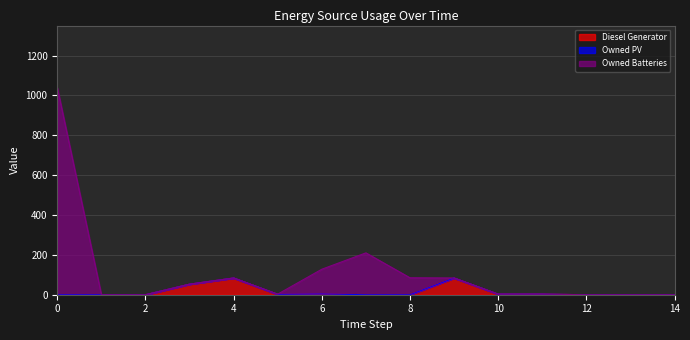

True or false: Diesel Generator and Owned Batteries intersect in this chart.

False